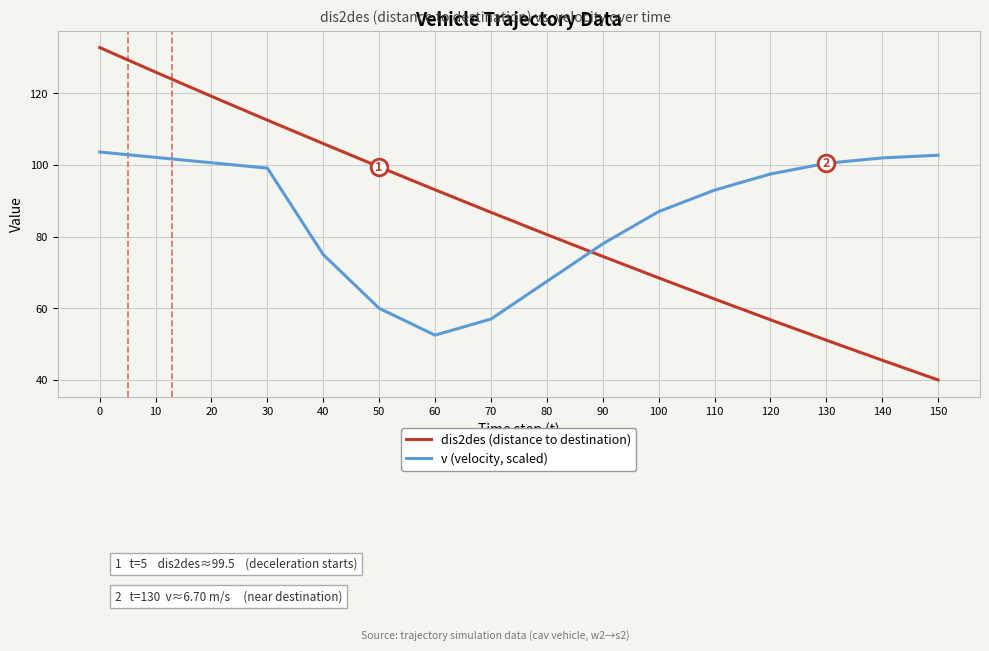

Which series has the largest range (max minus min)?

dis2des (distance to destination)